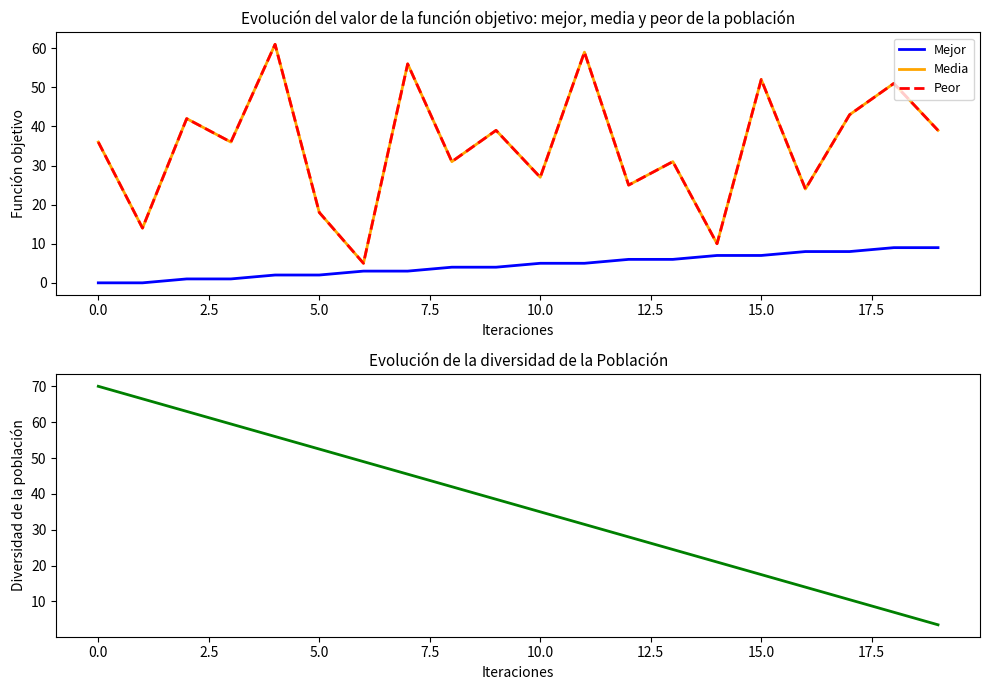

What value does the Peor series have at 13?

31.0